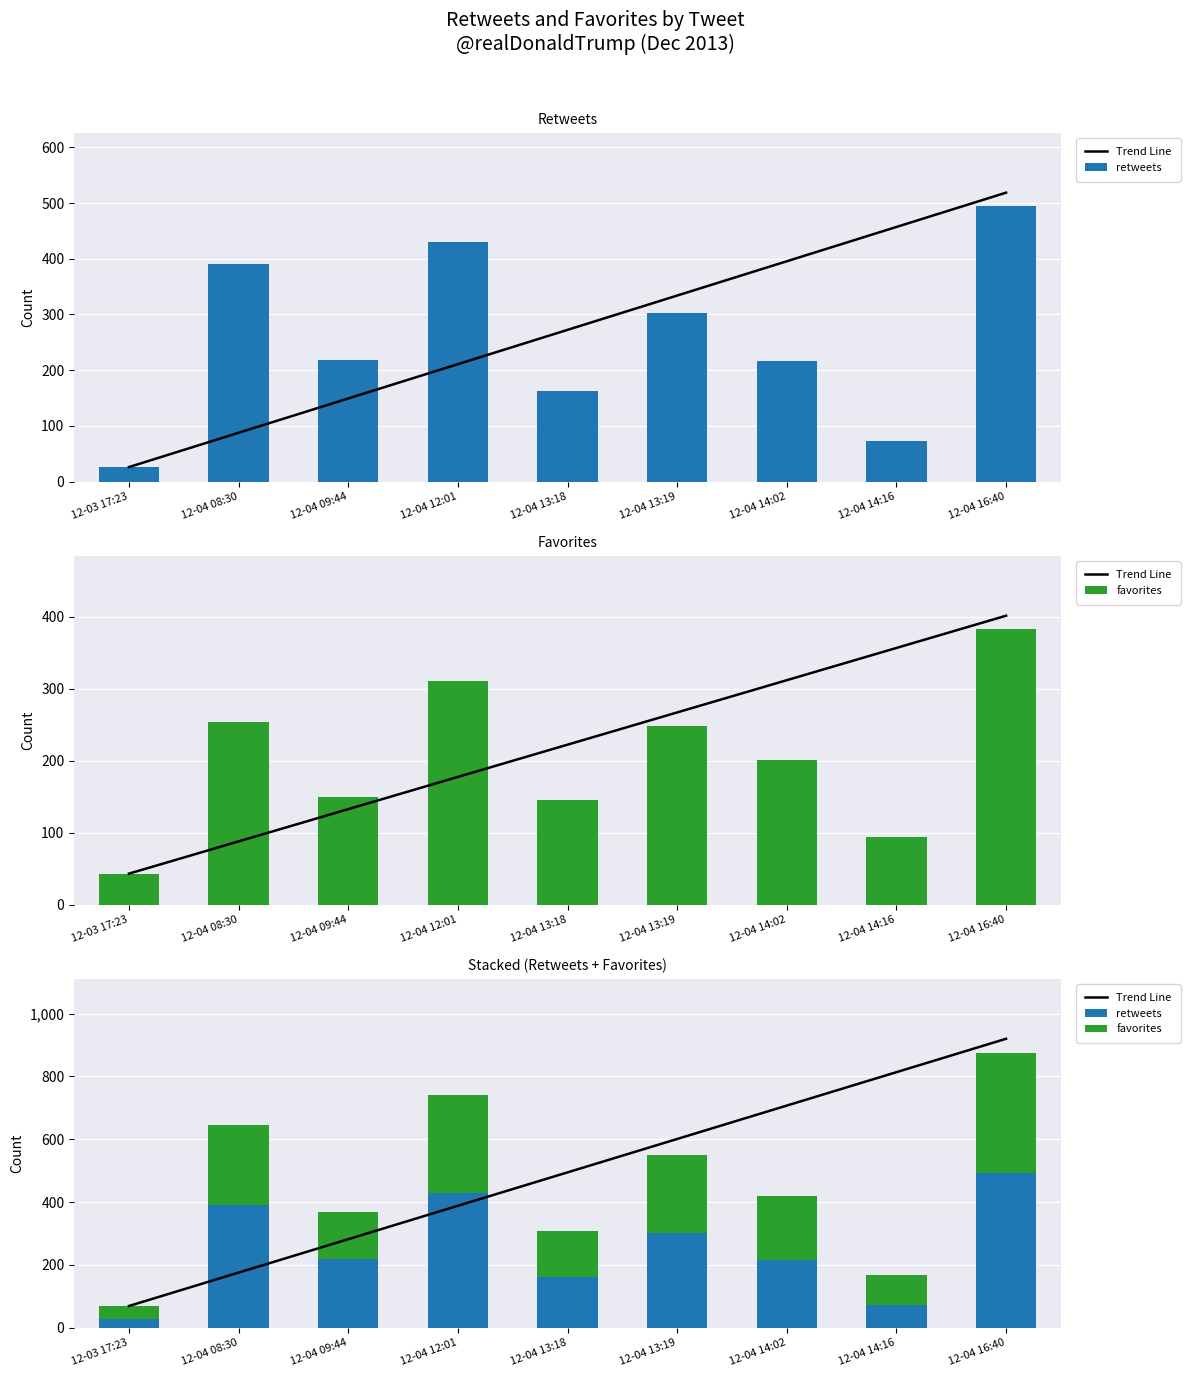

What is the difference between the favorites values at 12-04 13:18 and 12-04 16:40?

237.0